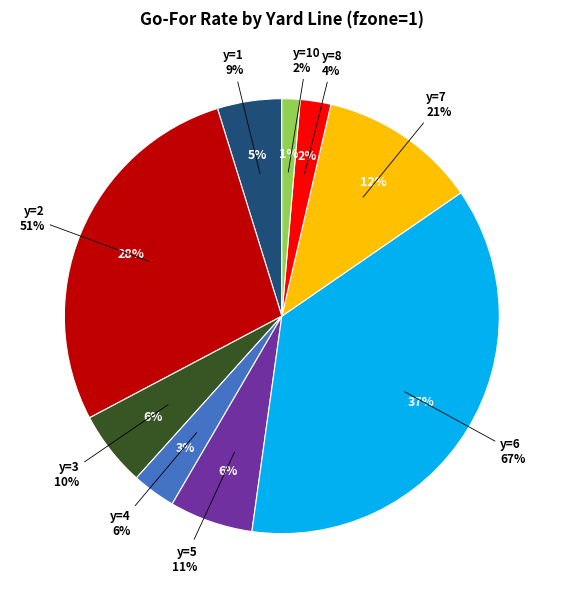

Is it true that y=8 is 16% of the pie?

False